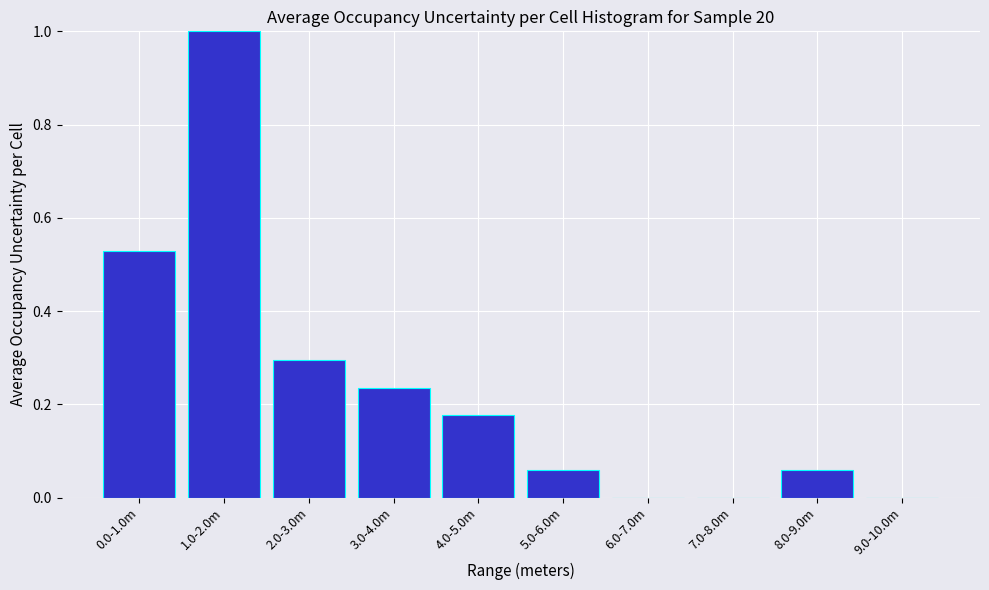

What is the sum of the values at 2.0-3.0m and 9.0-10.0m?

0.3